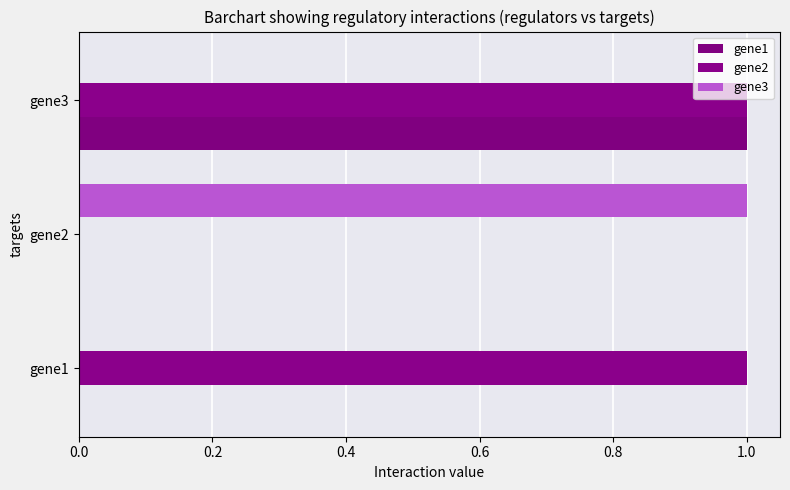

How many categories are shown in the chart?

3